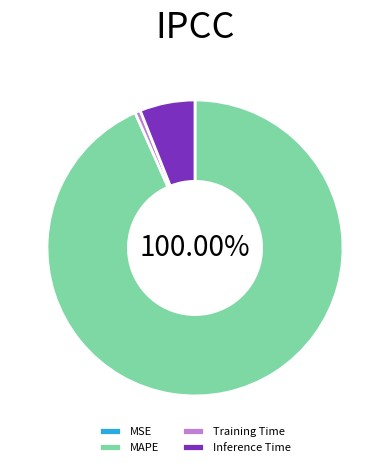

Is it true that Inference Time is 6% of the pie?

True